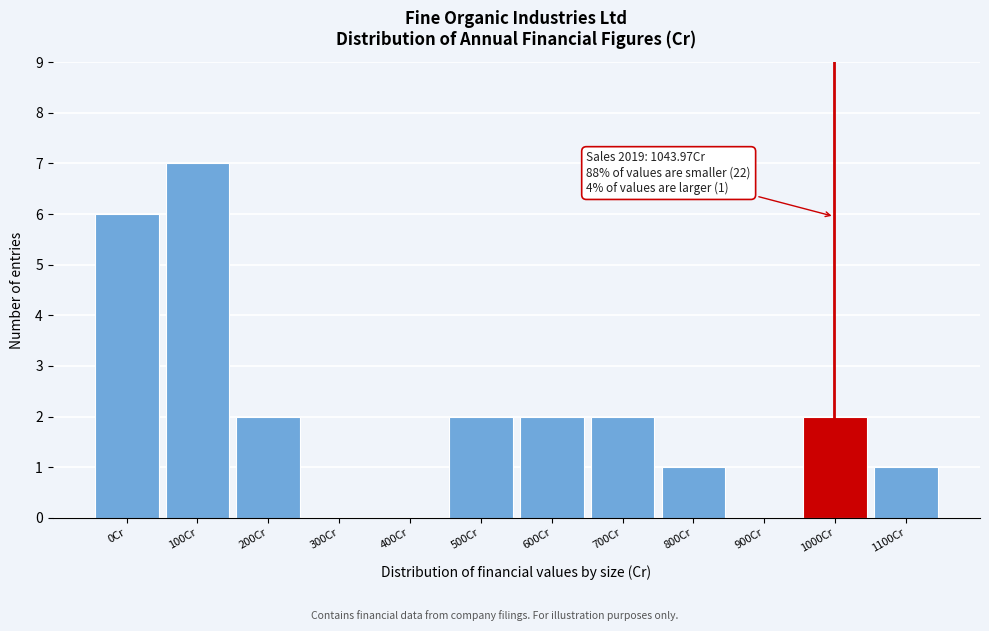

Reading left to right, transcribe all the data shown in this chart.

0Cr=6	100Cr=7	200Cr=2	300Cr=0	400Cr=0	500Cr=2	600Cr=2	700Cr=2	800Cr=1	900Cr=0	1000Cr=2	1100Cr=1